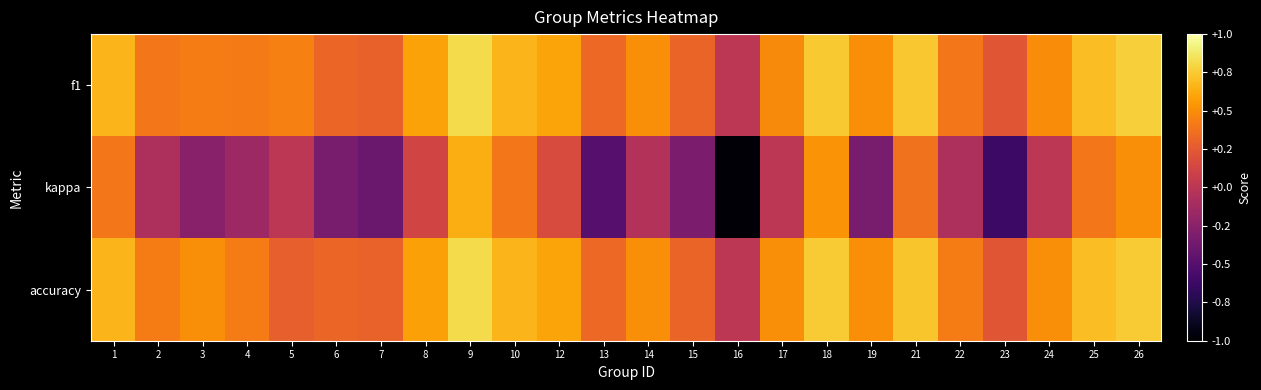

Reading right to left, list all the values displayed in this chart.

f1: 26=0.8	25=0.7	24=0.5	23=0.2	22=0.4	21=0.7	19=0.5	18=0.7	17=0.5	16=0.0	15=0.3	14=0.5	13=0.3	12=0.6	10=0.7	9=0.8	8=0.6	7=0.3	6=0.3	5=0.4	4=0.4	3=0.4	2=0.4	1=0.7
kappa: 26=0.5	25=0.4	24=0.0	23=-0.6	22=-0.1	21=0.4	19=-0.3	18=0.5	17=0.0	16=-1.0	15=-0.3	14=-0.0	13=-0.5	12=0.2	10=0.4	9=0.6	8=0.1	7=-0.4	6=-0.3	5=0.0	4=-0.2	3=-0.3	2=-0.1	1=0.4
accuracy: 26=0.8	25=0.7	24=0.5	23=0.2	22=0.4	21=0.7	19=0.5	18=0.8	17=0.5	16=0.0	15=0.3	14=0.5	13=0.3	12=0.6	10=0.7	9=0.8	8=0.6	7=0.3	6=0.3	5=0.3	4=0.4	3=0.5	2=0.4	1=0.7